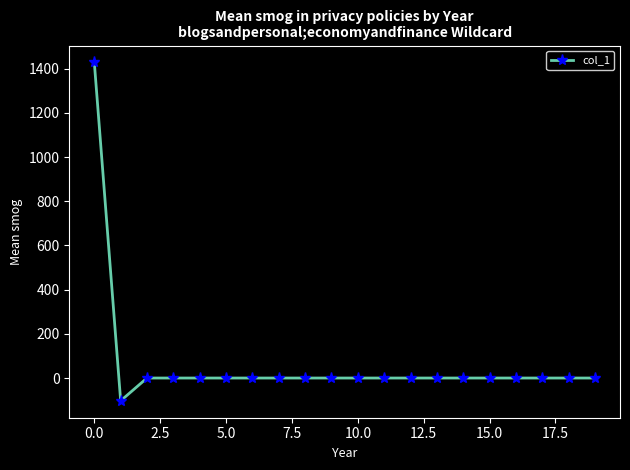

What is the value of the 1st point from the left?

1427.9